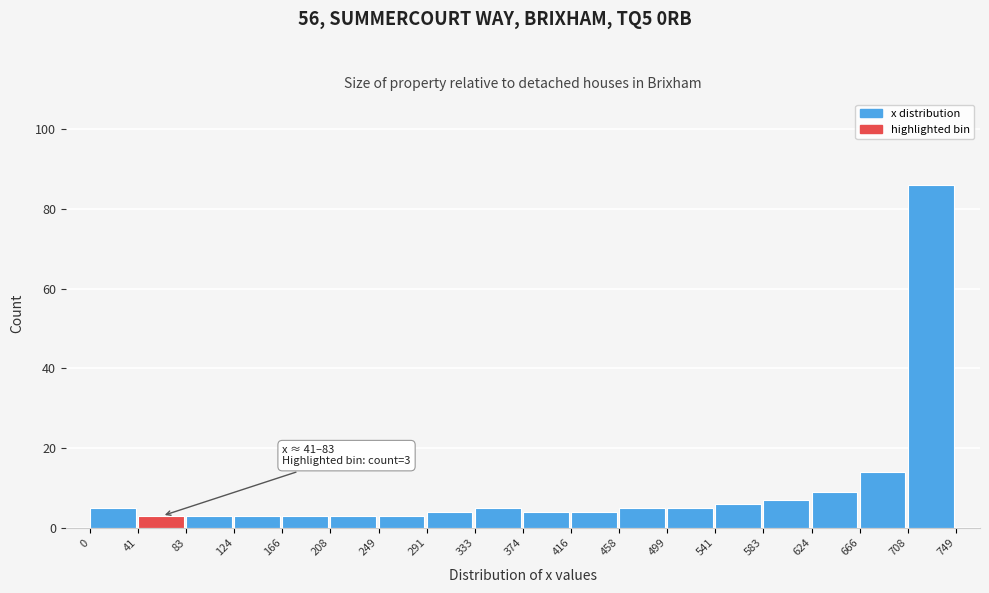

Which range on the x-axis has the tallest bar?

708 to 749